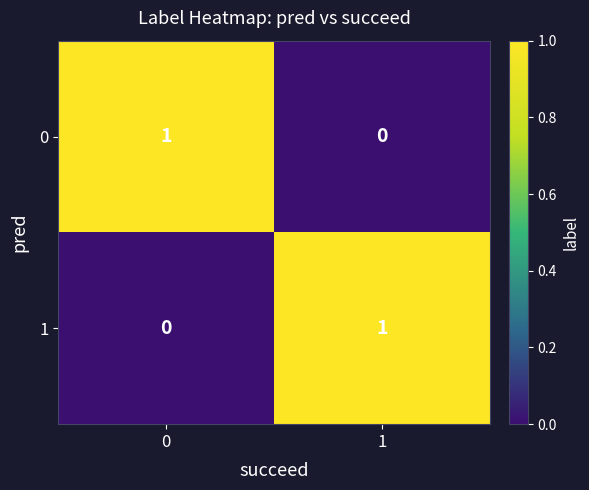

The 0 series shows 0 at 1. True or false?

True